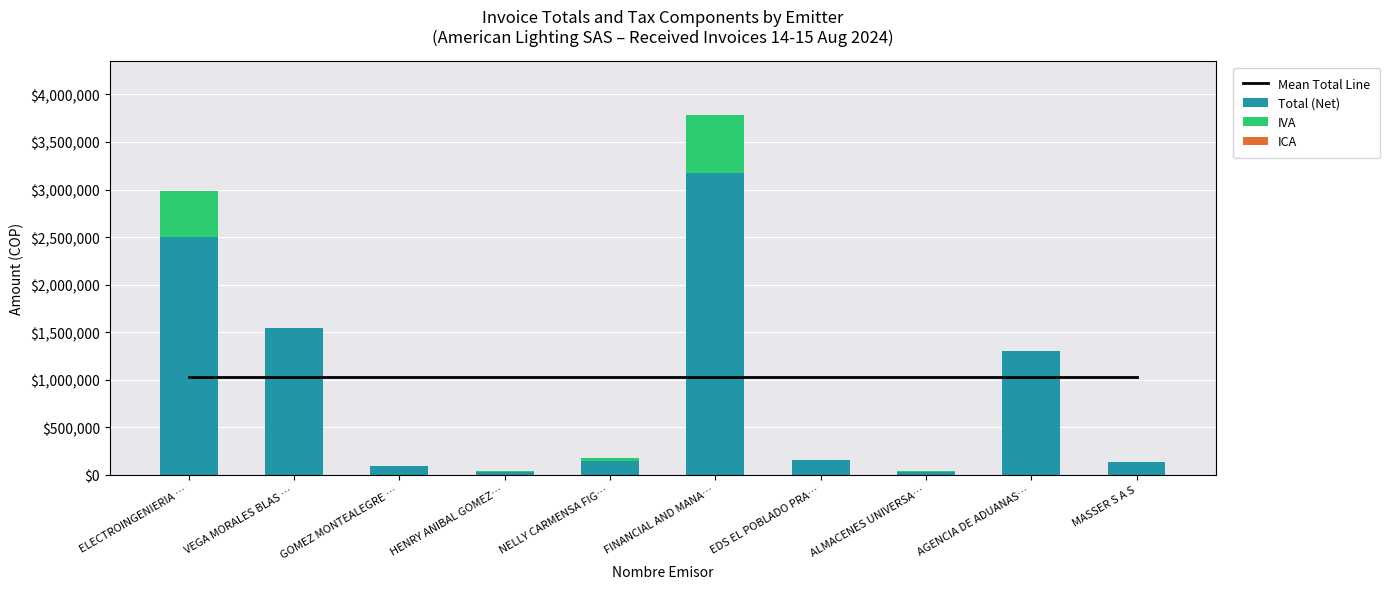

Which series has the largest total across all categories?

Mean Total Line